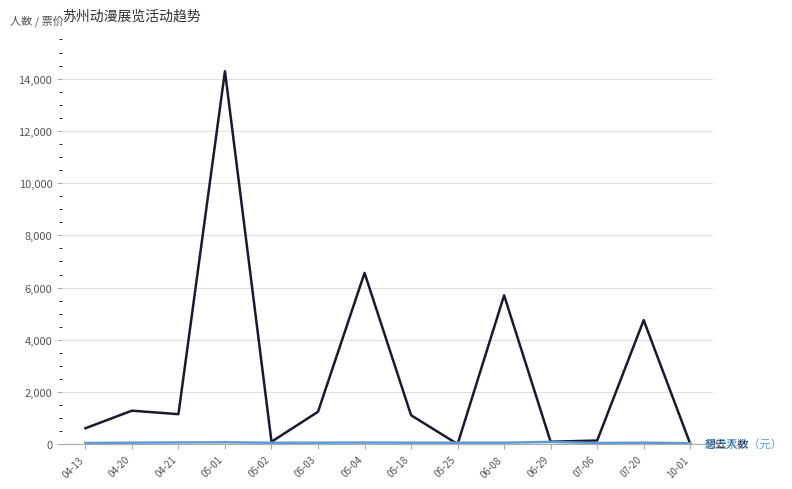

At which category is the sum across all series the highest?

05-01